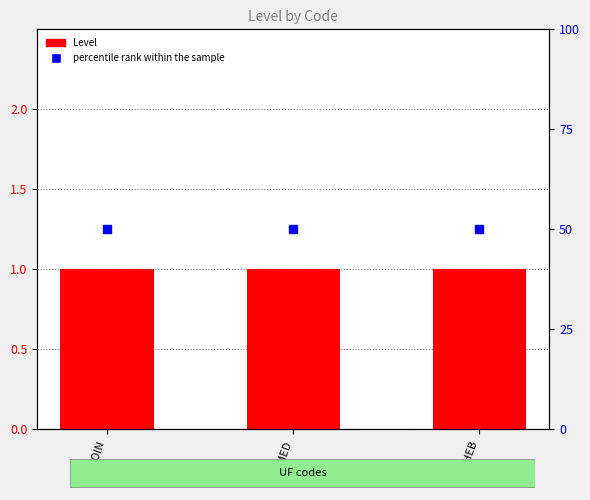

What position from the left is UFSOIN?

1